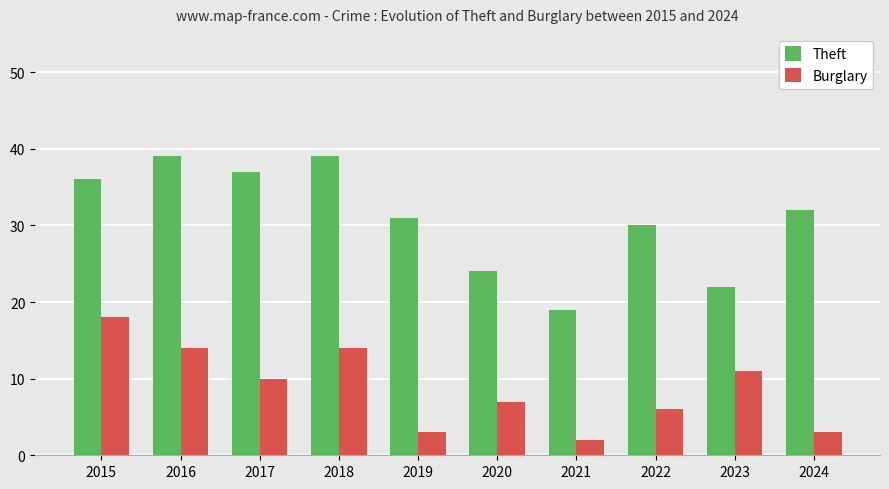

What is the total value across all series at 2023?

33